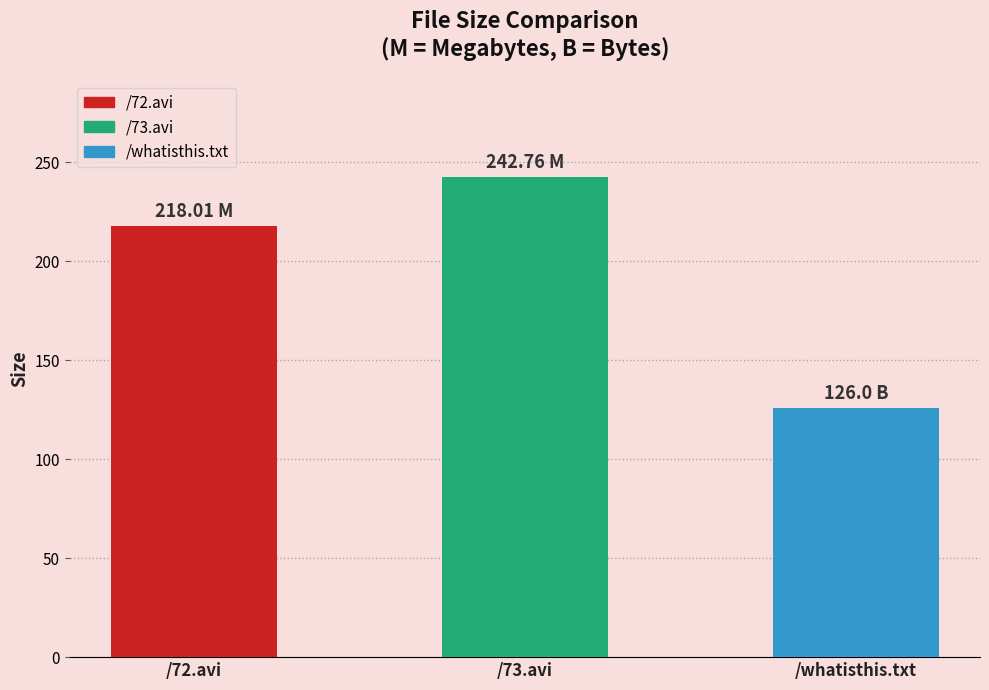

The chart shows a value of 242.8 at /73.avi. True or false?

True